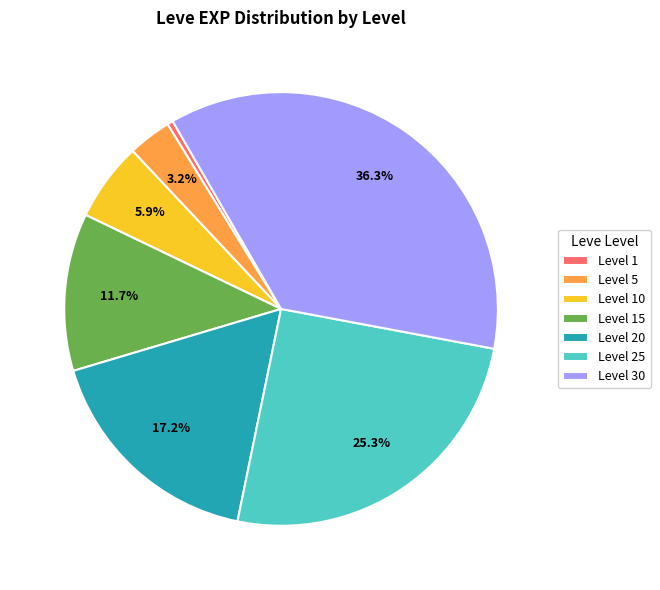

Do Level 20 and Level 1 together represent more than half of the pie?

No